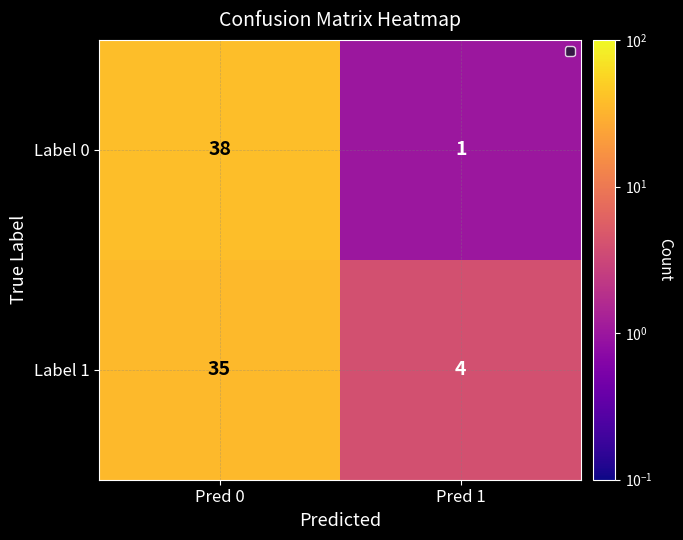

At which category is the sum across all series the highest?

Pred 0